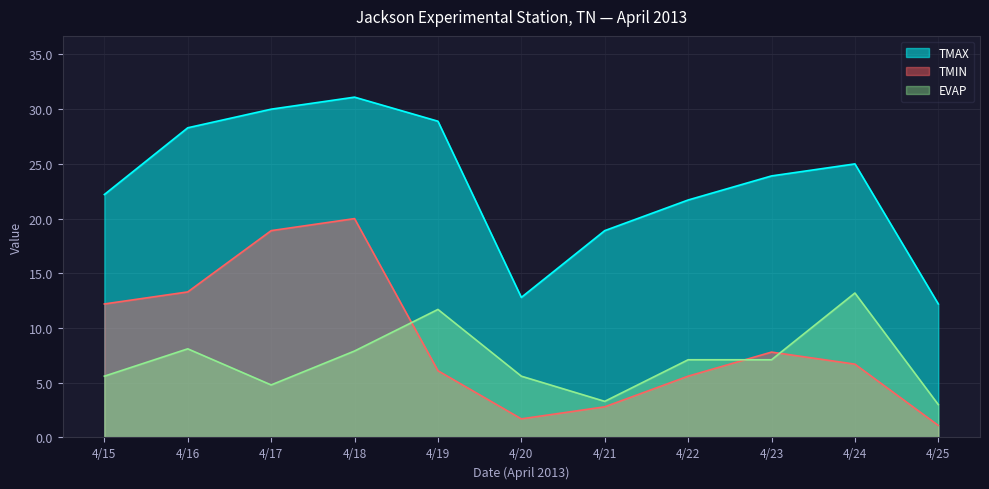

What is the approximate value of TMAX at 4/22?

21.7